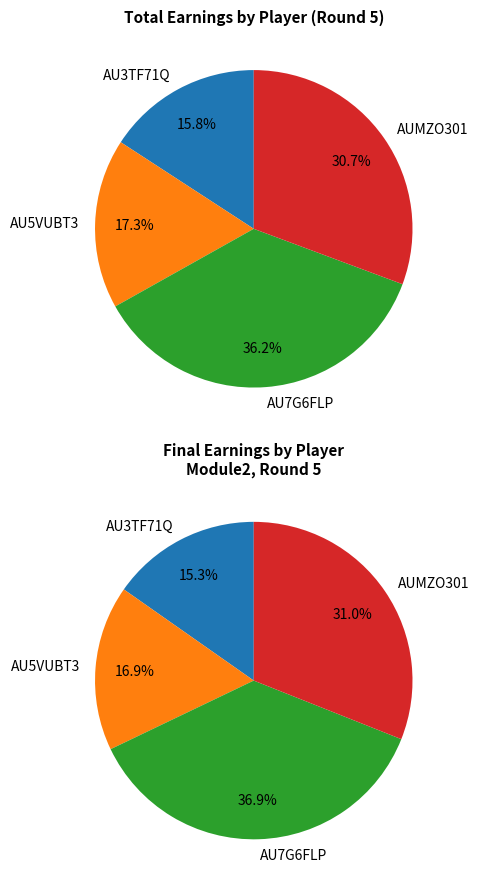

How many segments does this pie chart have?

4